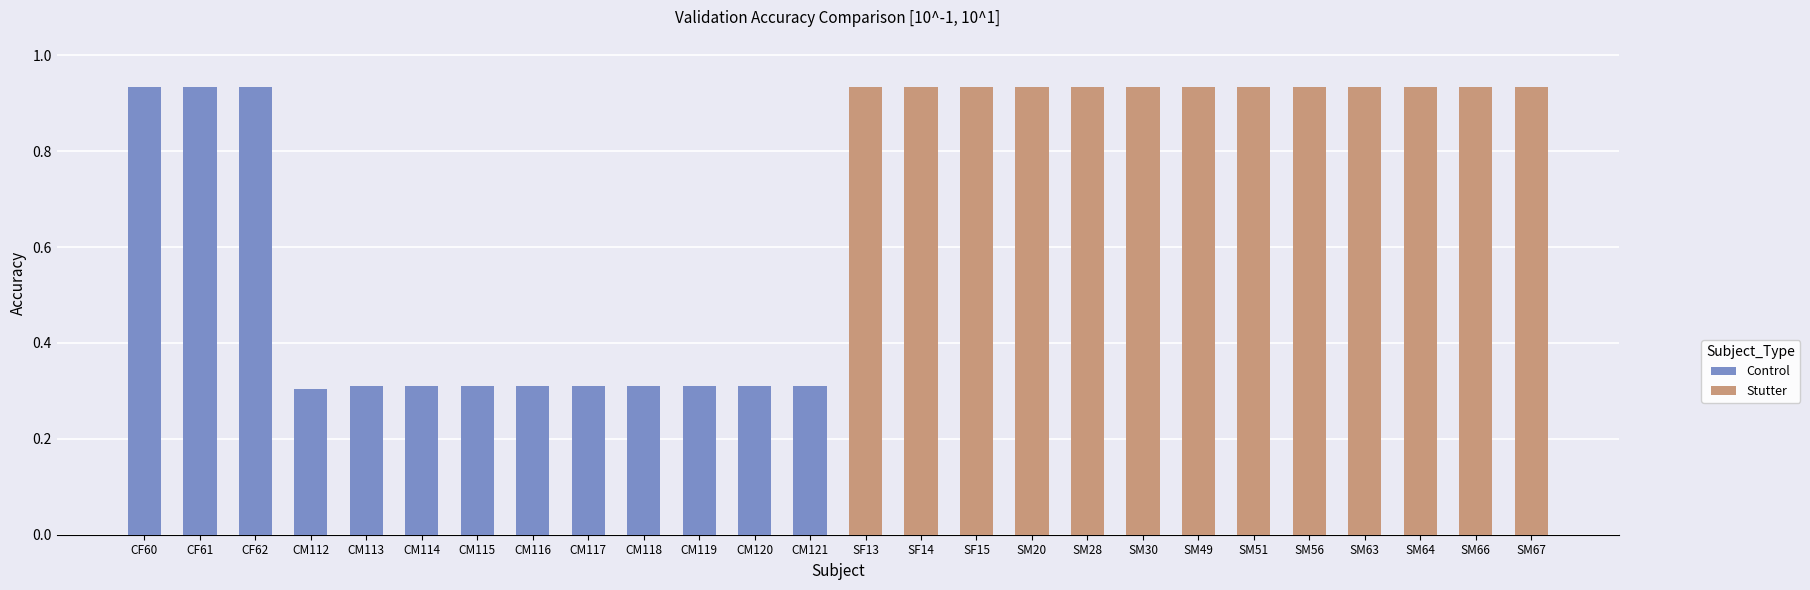

How many Control values are between 0 and 1?

13